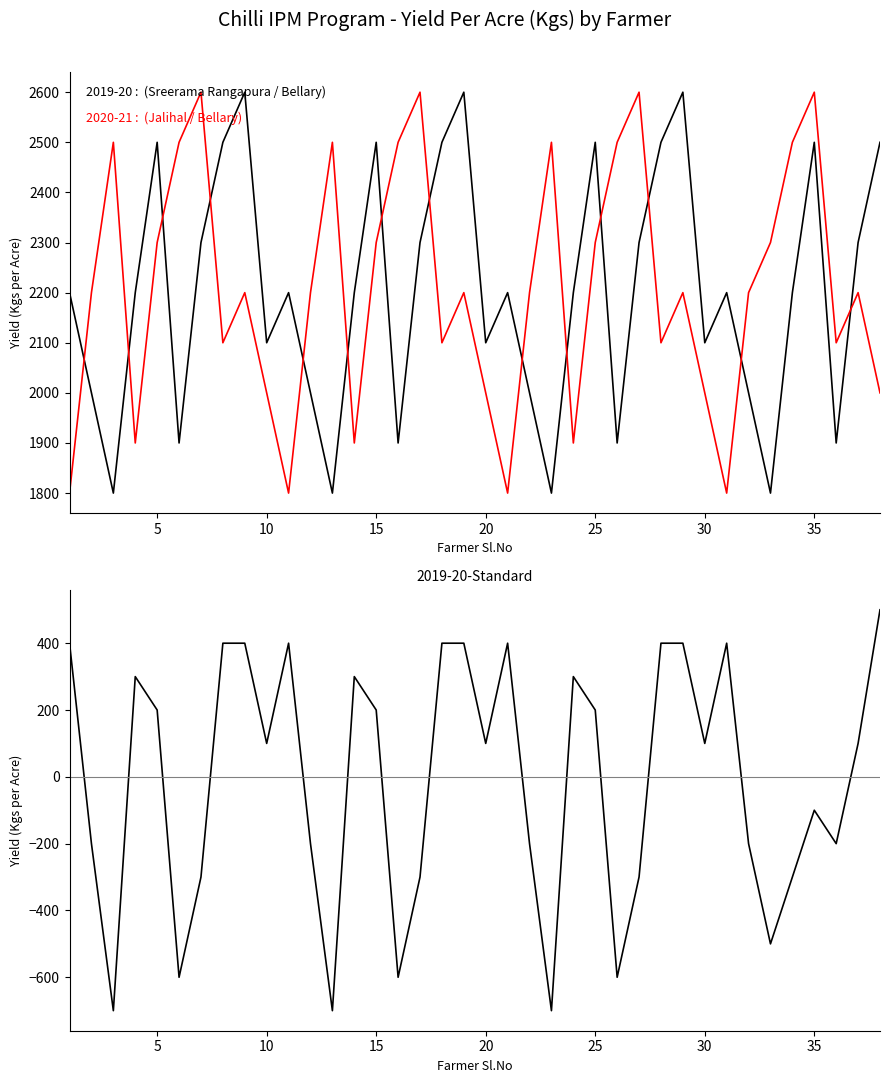

What is the value of the 2020-21 point at the 14th from the left?

1900